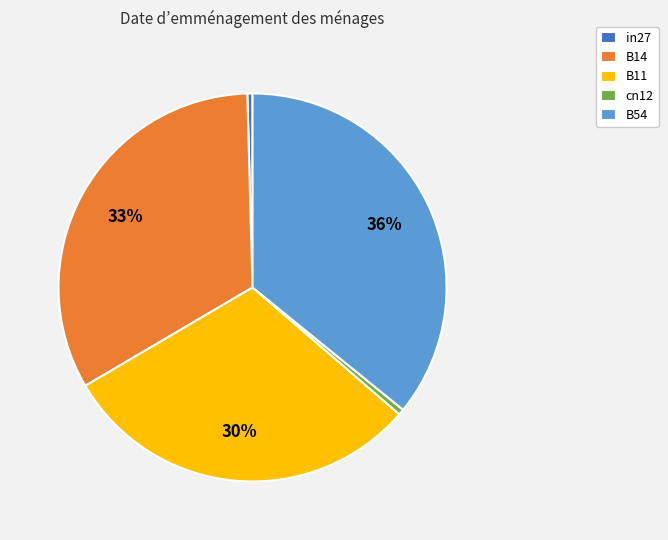

Which has a higher value, in27 or B11?

B11